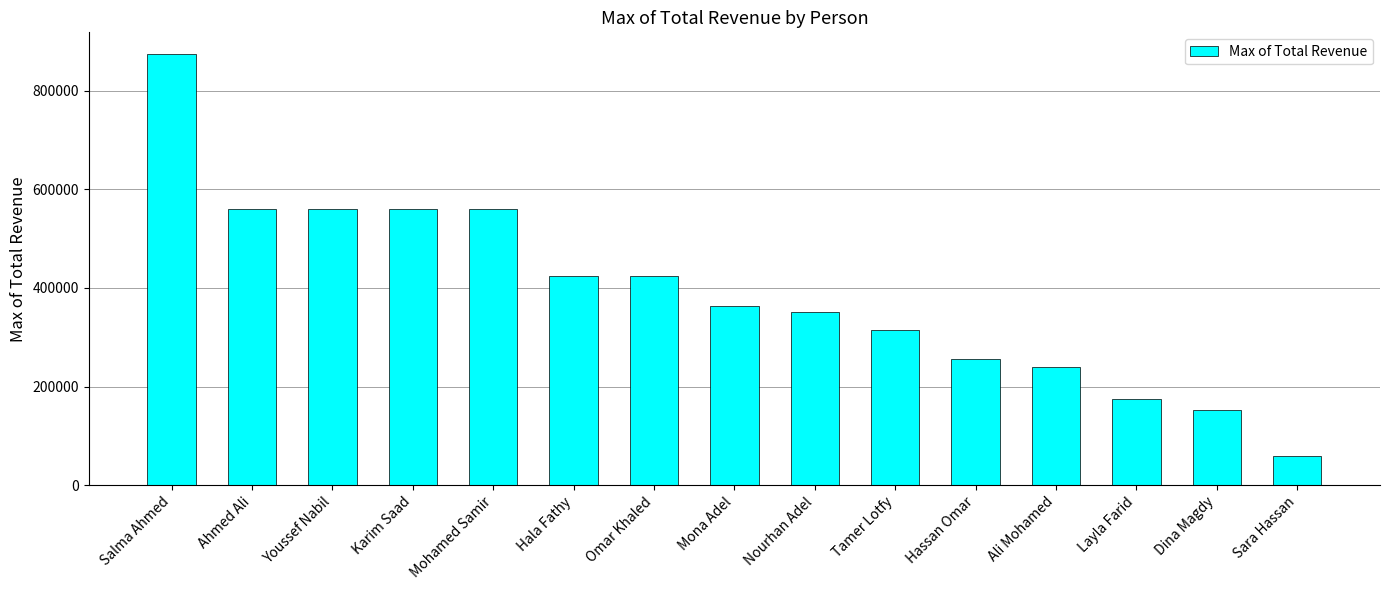

What is the label of the 13th bar from the left?

Layla Farid